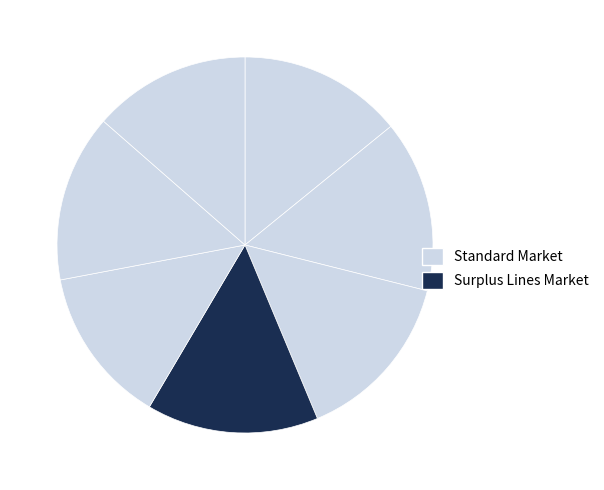

How many slices are in this pie chart?

7